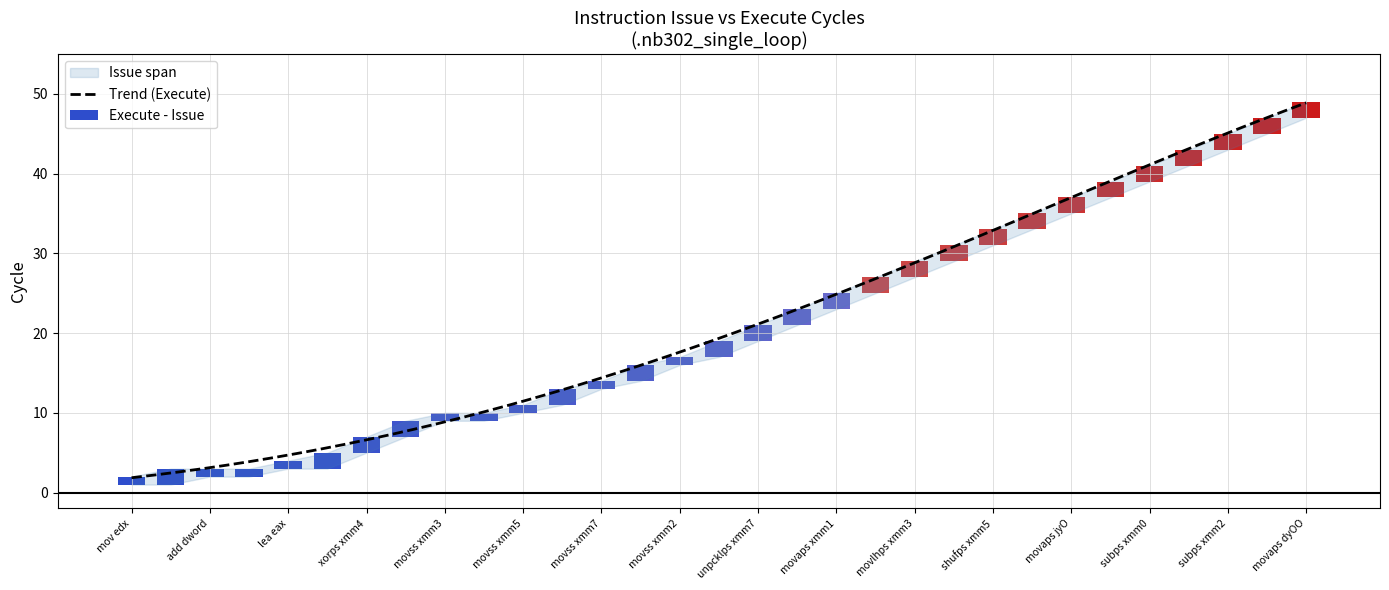

What is the highest value of the Trend (Execute) series?

48.9